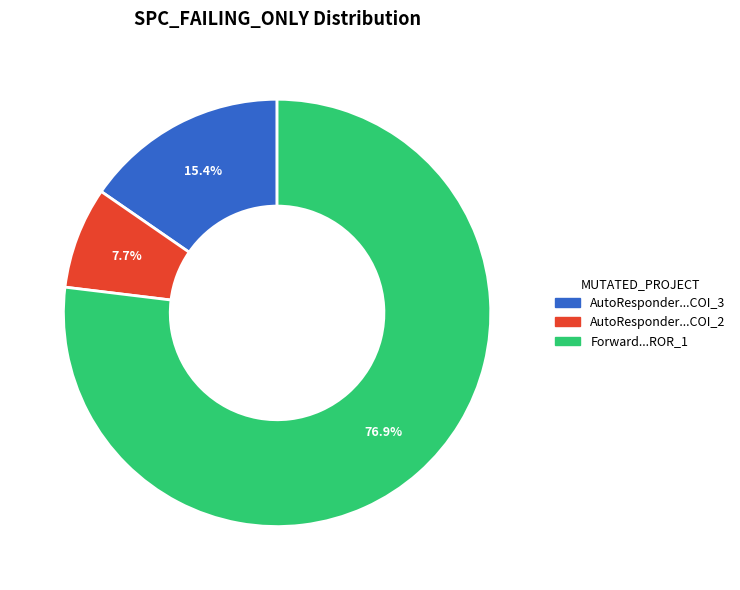

How many segments does this pie chart have?

3